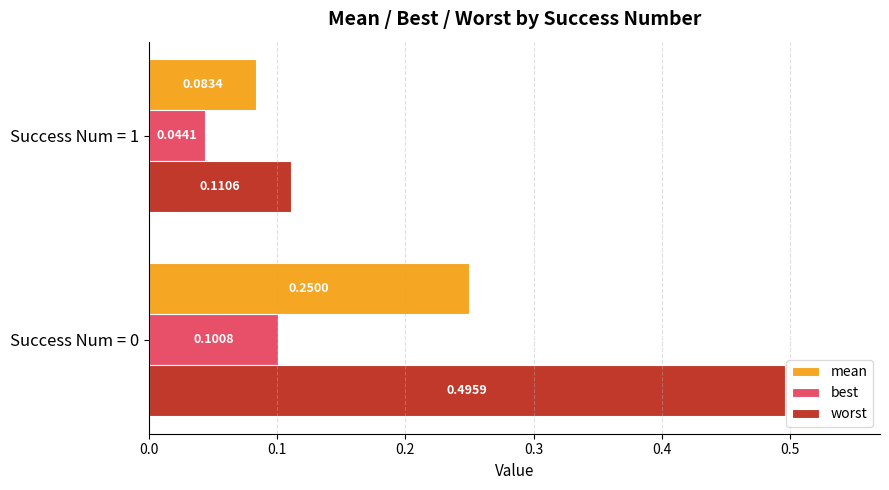

How many best values are between 0 and 1?

2